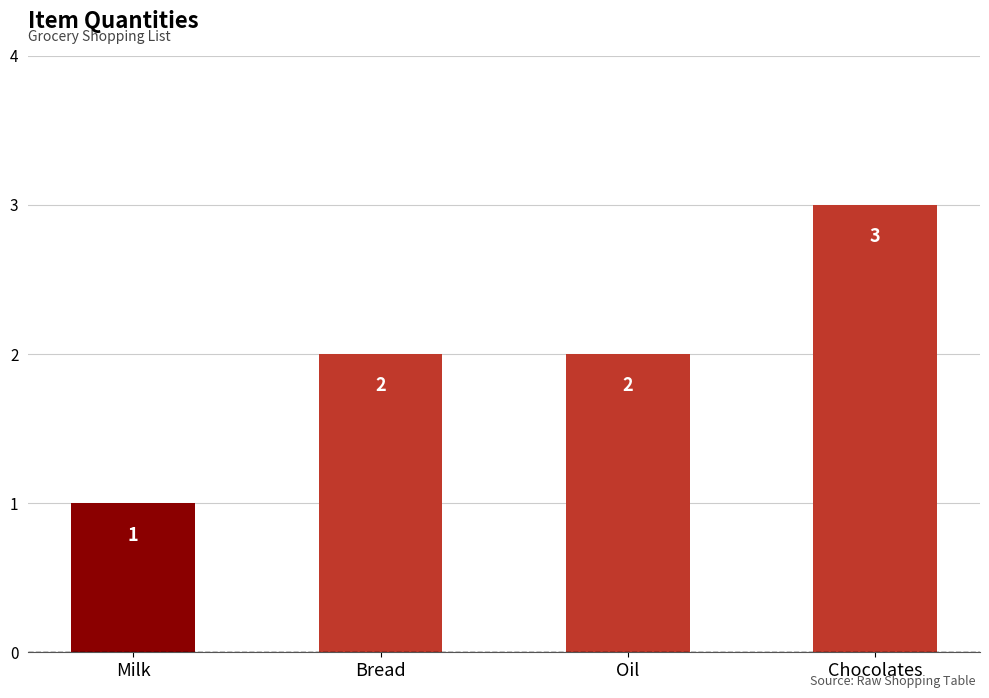

What position from the left is Chocolates?

4